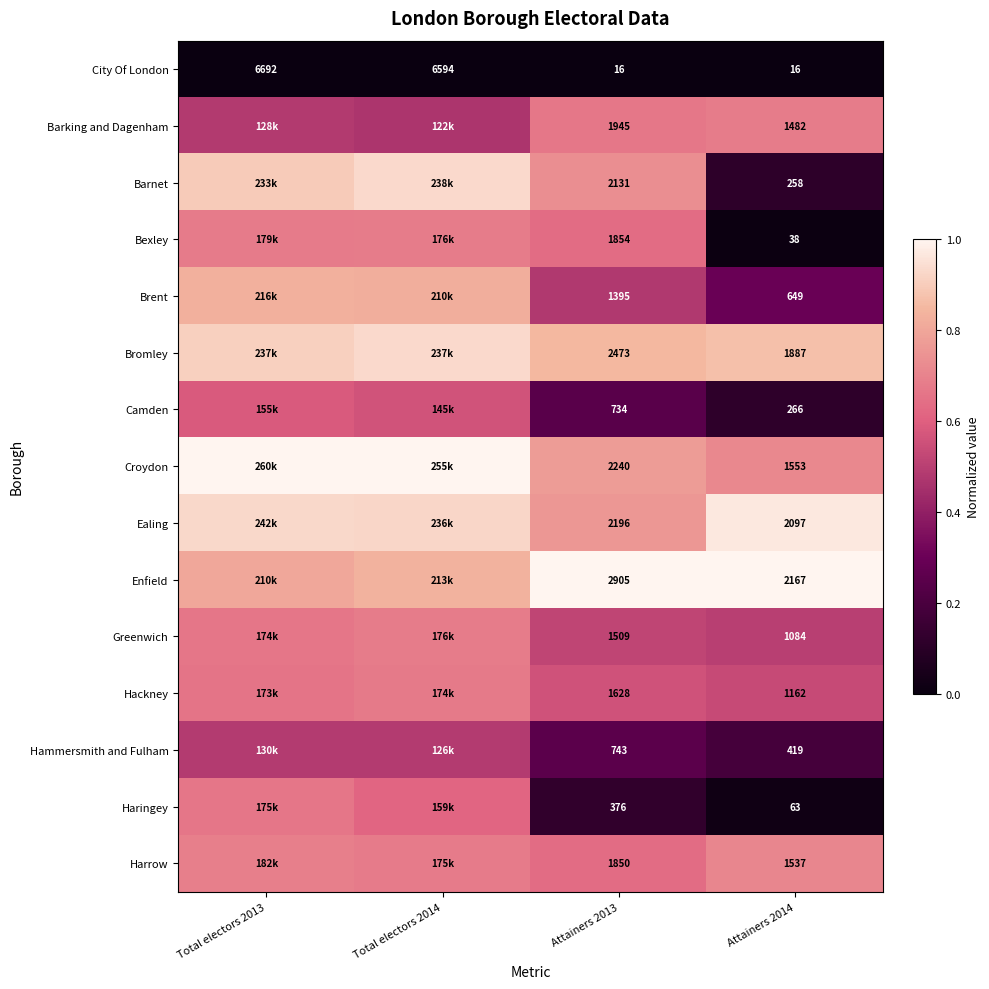

Between Attainers 2013 and Attainers 2014, which series saw the biggest shift?

Barnet